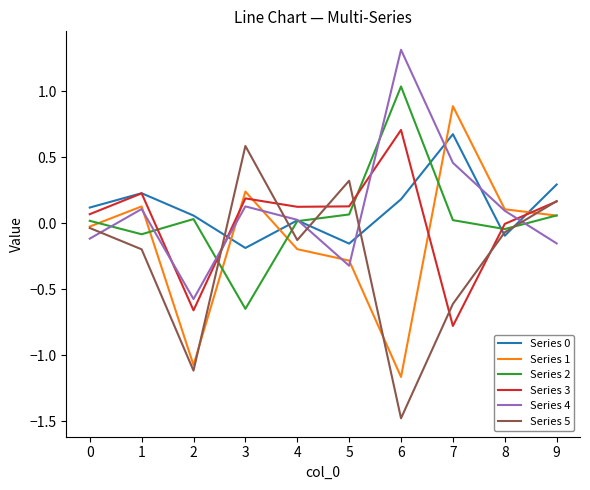

The Series 1 series shows -0.2 at 4. True or false?

True